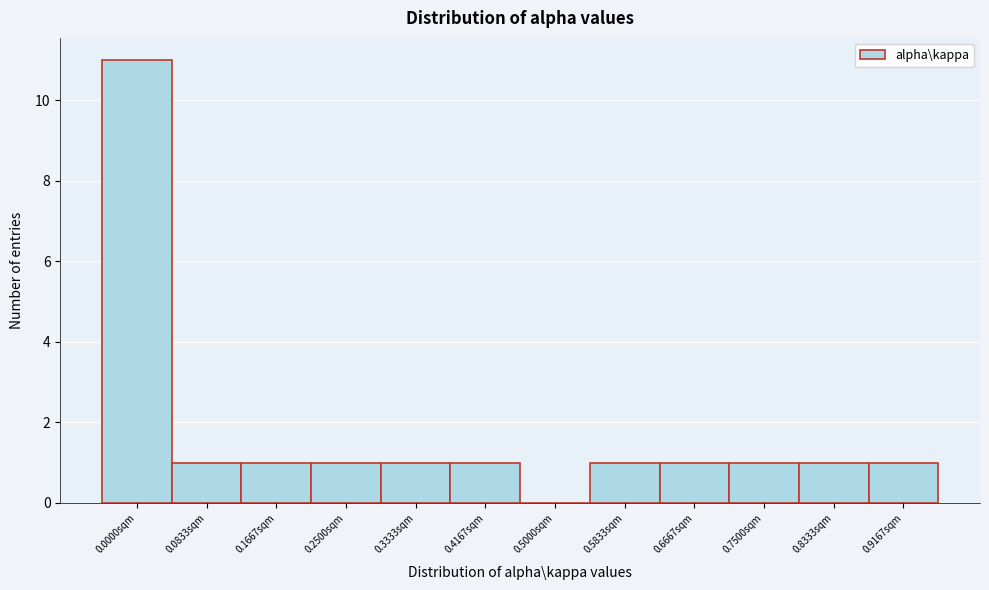

Reading right to left, list all the values displayed in this chart.

0.9167sqm=1	0.8333sqm=1	0.7500sqm=1	0.6667sqm=1	0.5833sqm=1	0.5000sqm=0	0.4167sqm=1	0.3333sqm=1	0.2500sqm=1	0.1667sqm=1	0.0833sqm=1	0.0000sqm=11